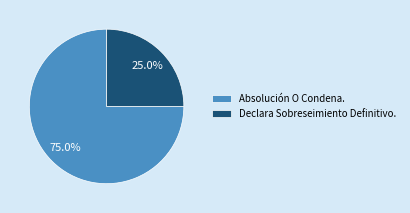

Which category has the smallest portion of the pie?

Declara Sobreseimiento Definitivo.